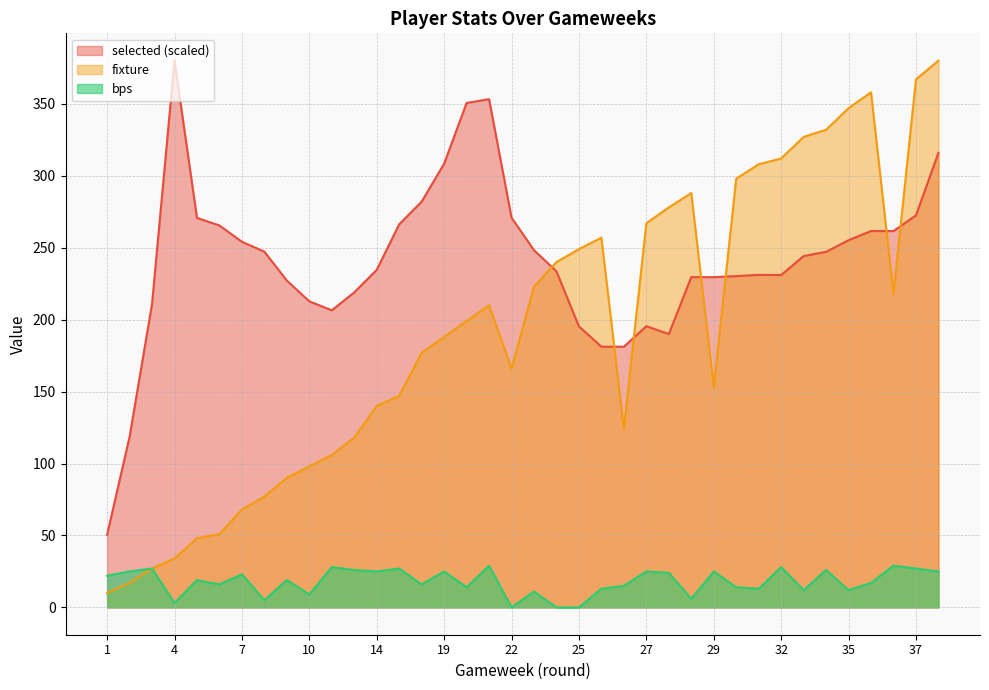

How many interior local peaks does the bps series have?

14